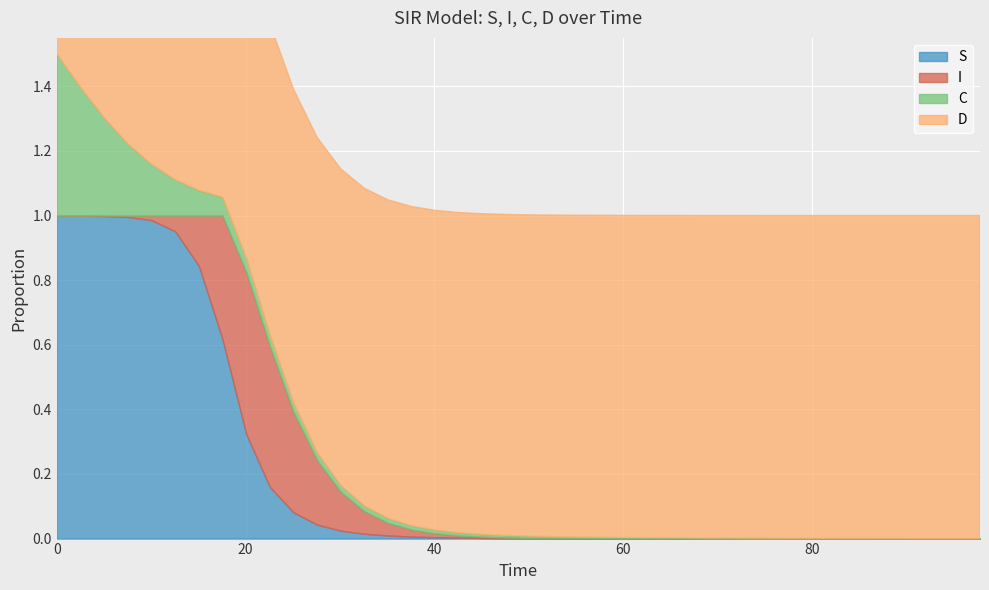

What is the sum of all S values?

8.1